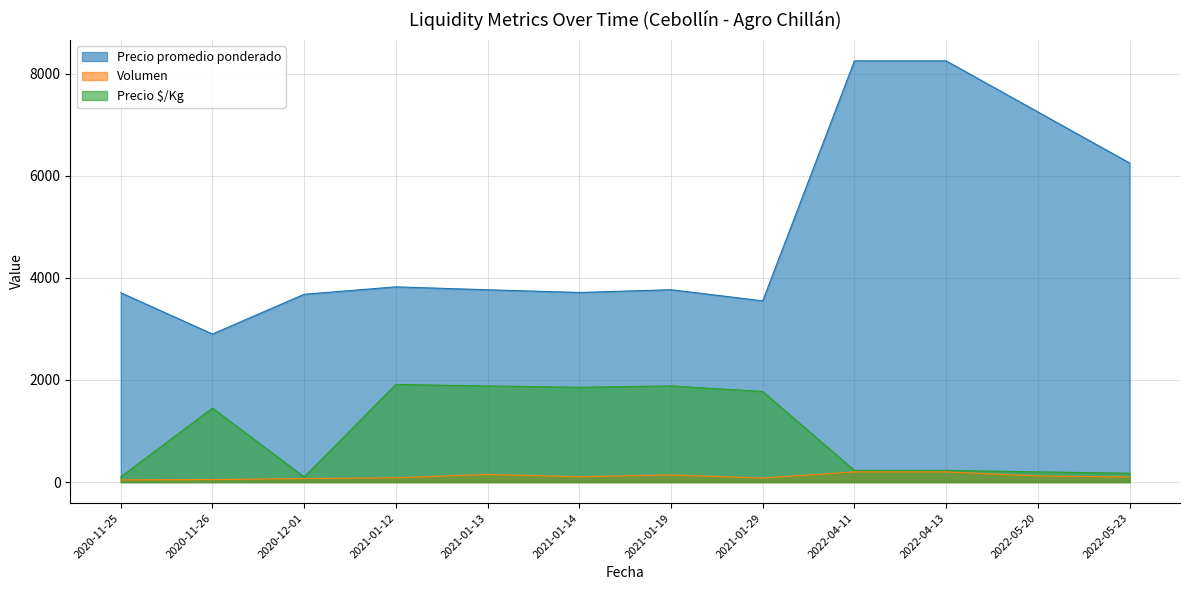

Which category has the highest value in the Precio $/Kg series?

2021-01-12